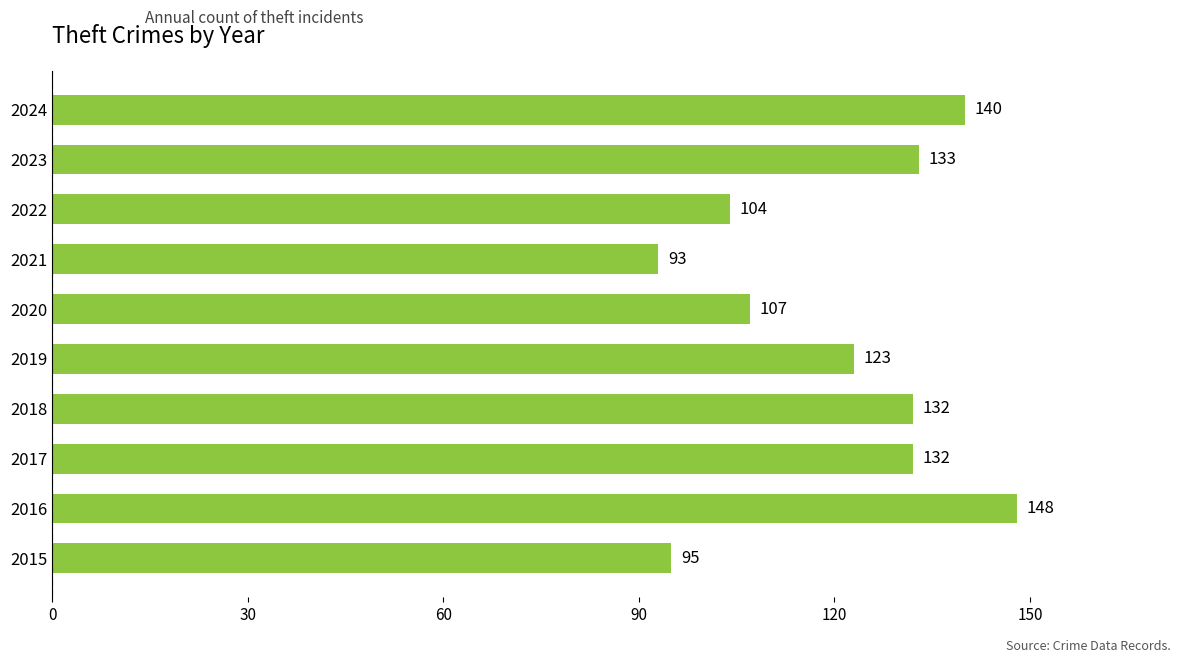

What is the difference between the maximum and minimum values?

55